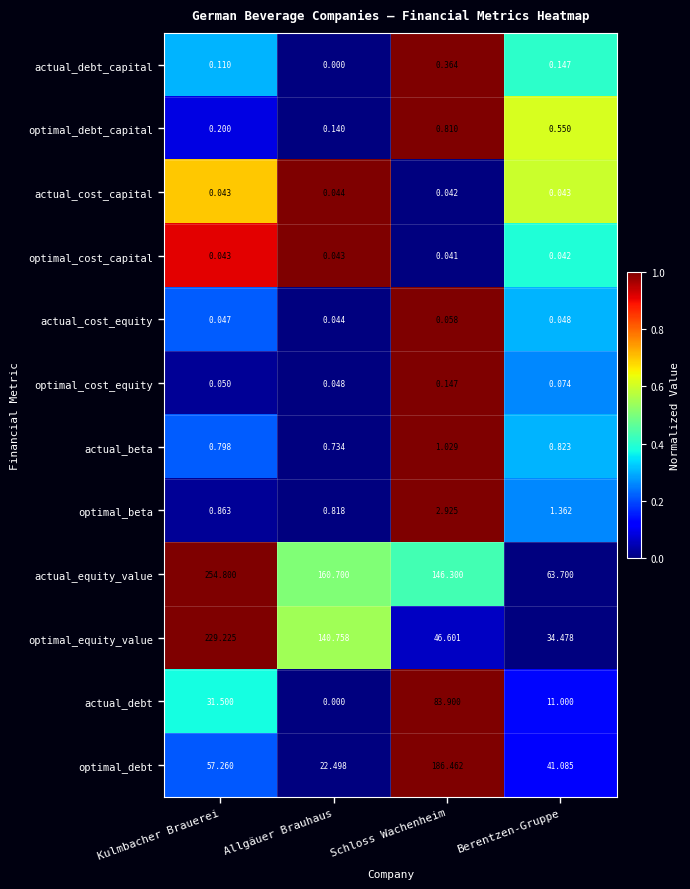

What is the difference between the highest and lowest values at Kulmbacher Brauerei?

254.8